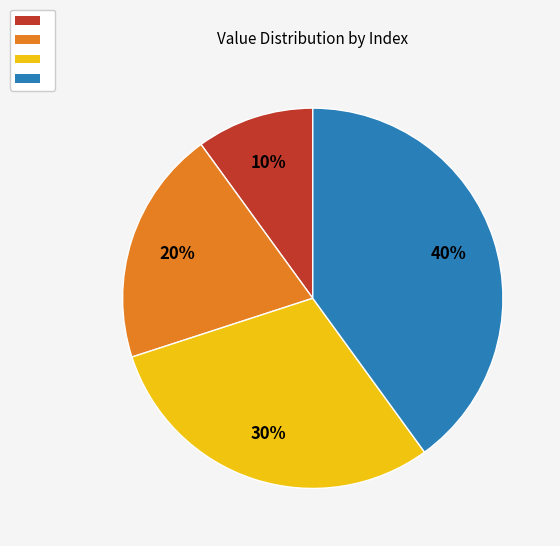

To the nearest percent, what is the average slice percentage?

25%